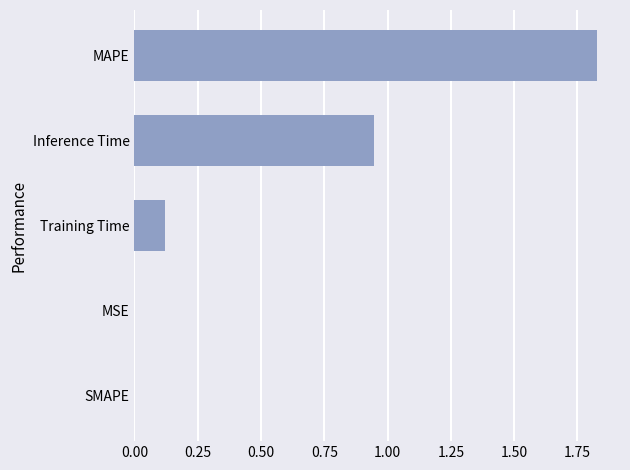

Which has a higher value, MAPE or Inference Time?

MAPE